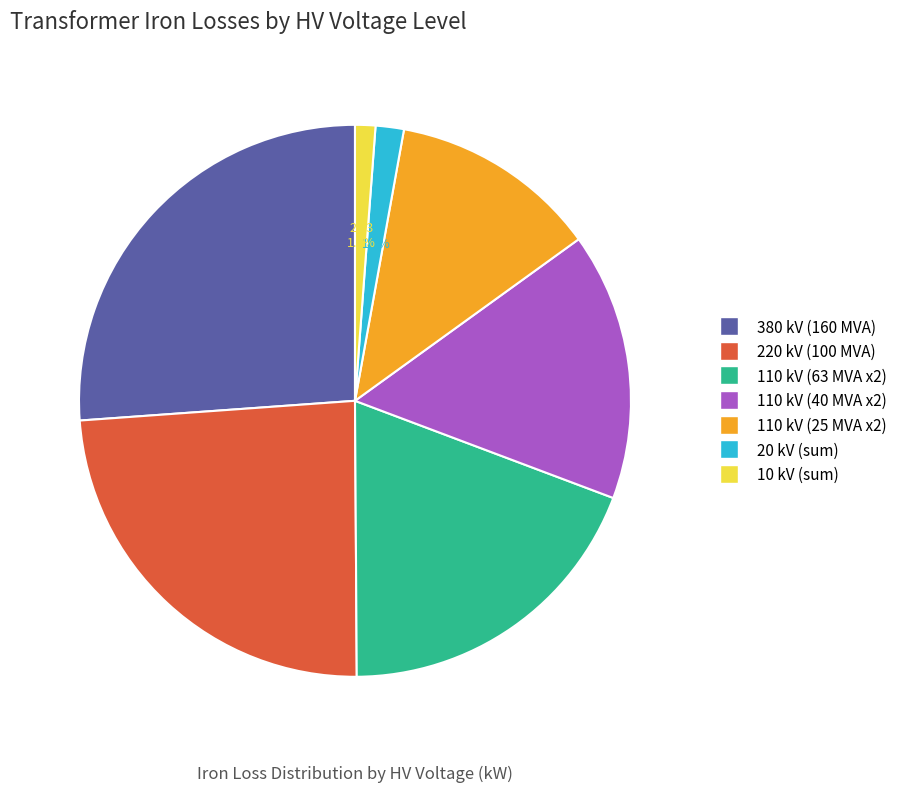

To the nearest percent, what is the average slice percentage?

14%